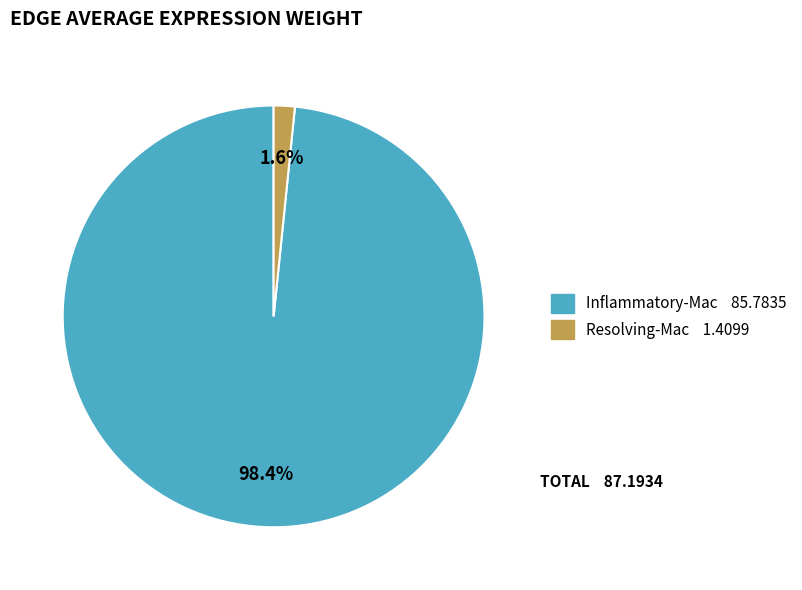

How many slices are in this pie chart?

2